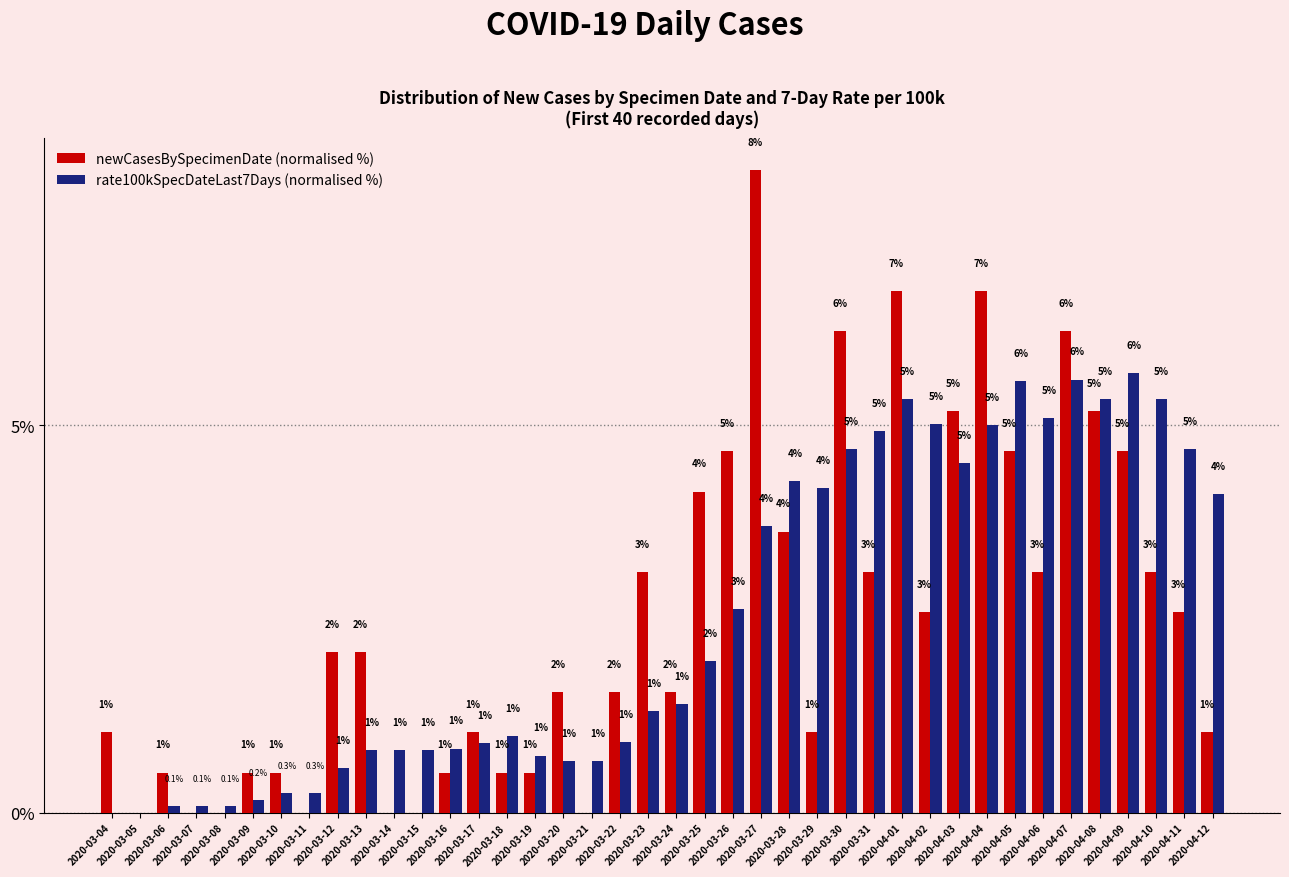

What is the greatest value displayed?

8.3